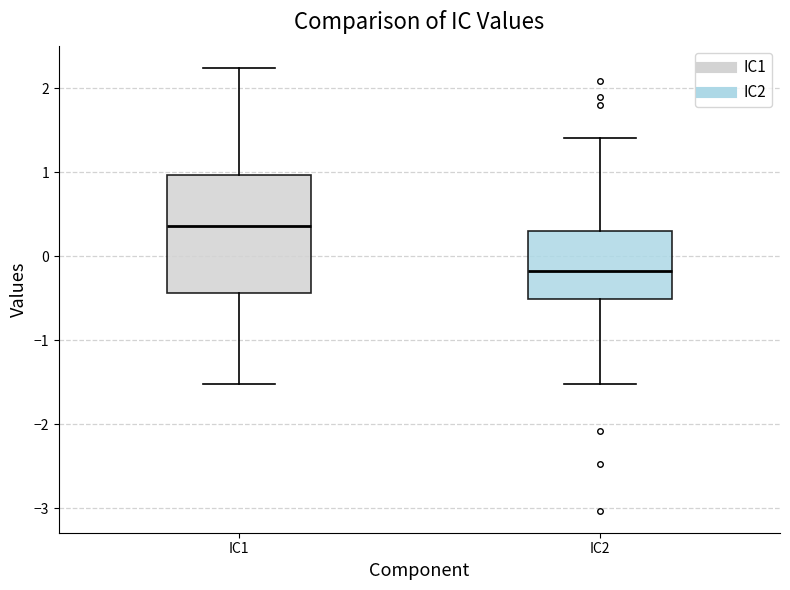

Where is the upper edge of the box for IC2 on the y-axis? The values are not printed on the chart, so give them approximately, as read against the axis.

0.3